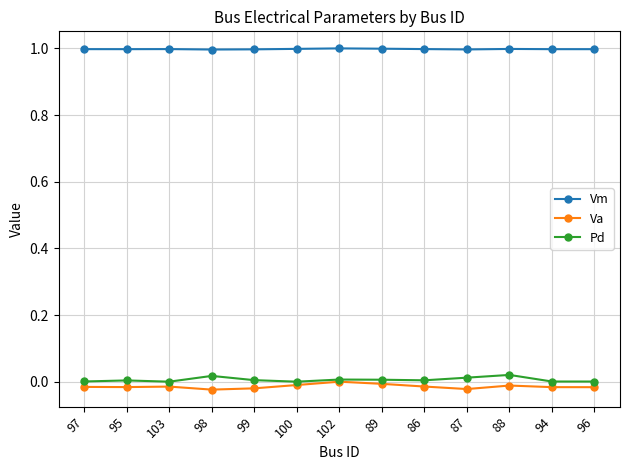

In Vm, how many points are lower than both neighbors (excluding endpoints)?

3